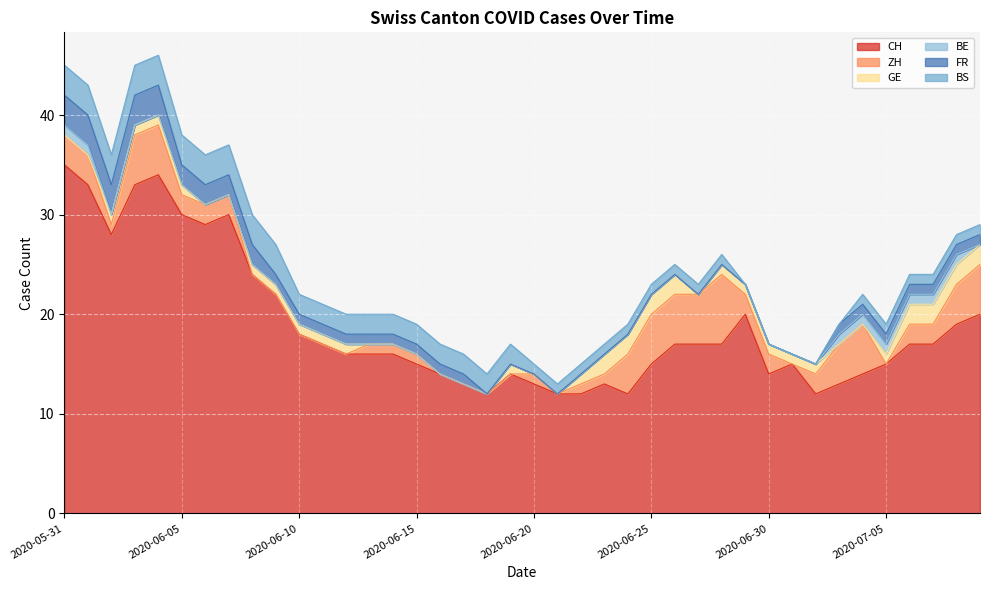

Reading left to right, list all the values displayed in this chart.

CH: 35	33	28	33	34	30	29	30	24	22	18	17	16	16	16	15	14	13	12	14	13	12	12	13	12	15	17	17	17	20	14	15	12	13	14	15	17	17	19	20
ZH: 3	3	1	5	5	2	2	2	0	0	0	0	0	1	1	1	0	0	0	0	1	0	1	1	4	5	5	5	7	2	2	0	2	4	5	0	2	2	4	5
GE: 0	0	1	1	1	1	0	0	1	1	1	1	1	0	0	0	0	0	0	1	0	0	1	2	2	2	2	0	1	1	1	1	1	0	0	1	2	2	2	2
BE: 1	1	0	0	0	0	0	0	0	0	0	0	0	0	0	0	0	0	0	0	0	0	0	0	0	0	0	0	0	0	0	0	0	1	1	1	1	1	1	0
FR: 3	3	3	3	3	2	2	2	2	1	1	1	1	1	1	1	1	1	0	0	0	0	0	0	0	0	0	0	0	0	0	0	0	1	1	1	1	1	1	1
BS: 3	3	3	3	3	3	3	3	3	3	2	2	2	2	2	2	2	2	2	2	1	1	1	1	1	1	1	1	1	0	0	0	0	0	1	1	1	1	1	1